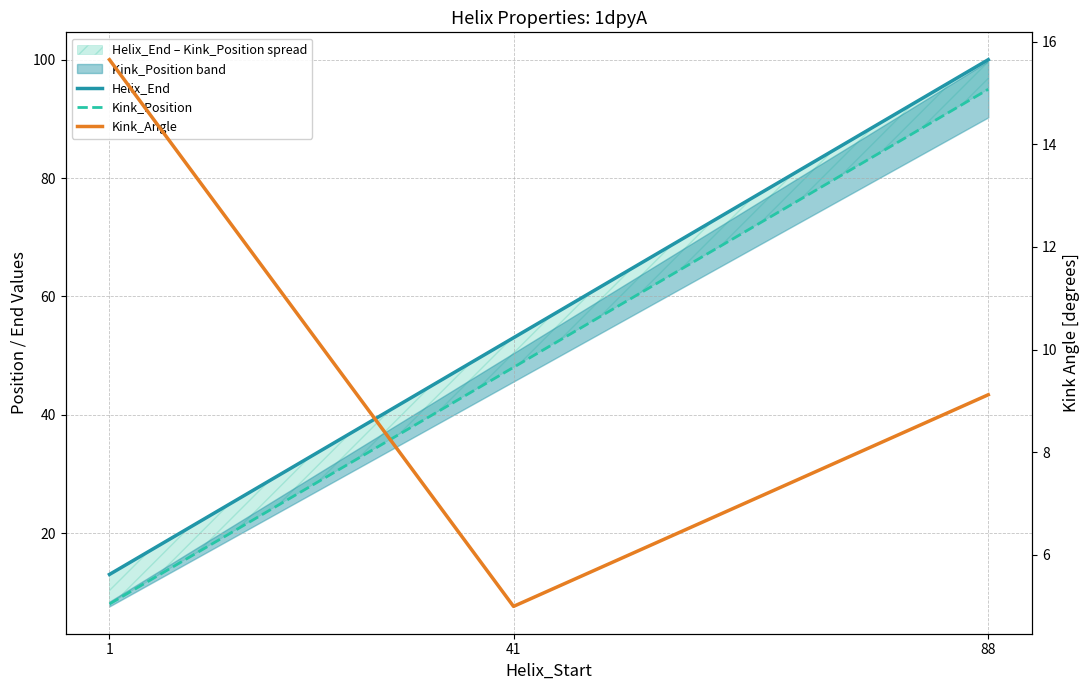

List the labels in order of Helix_End value, smallest first.

1, 41, 88